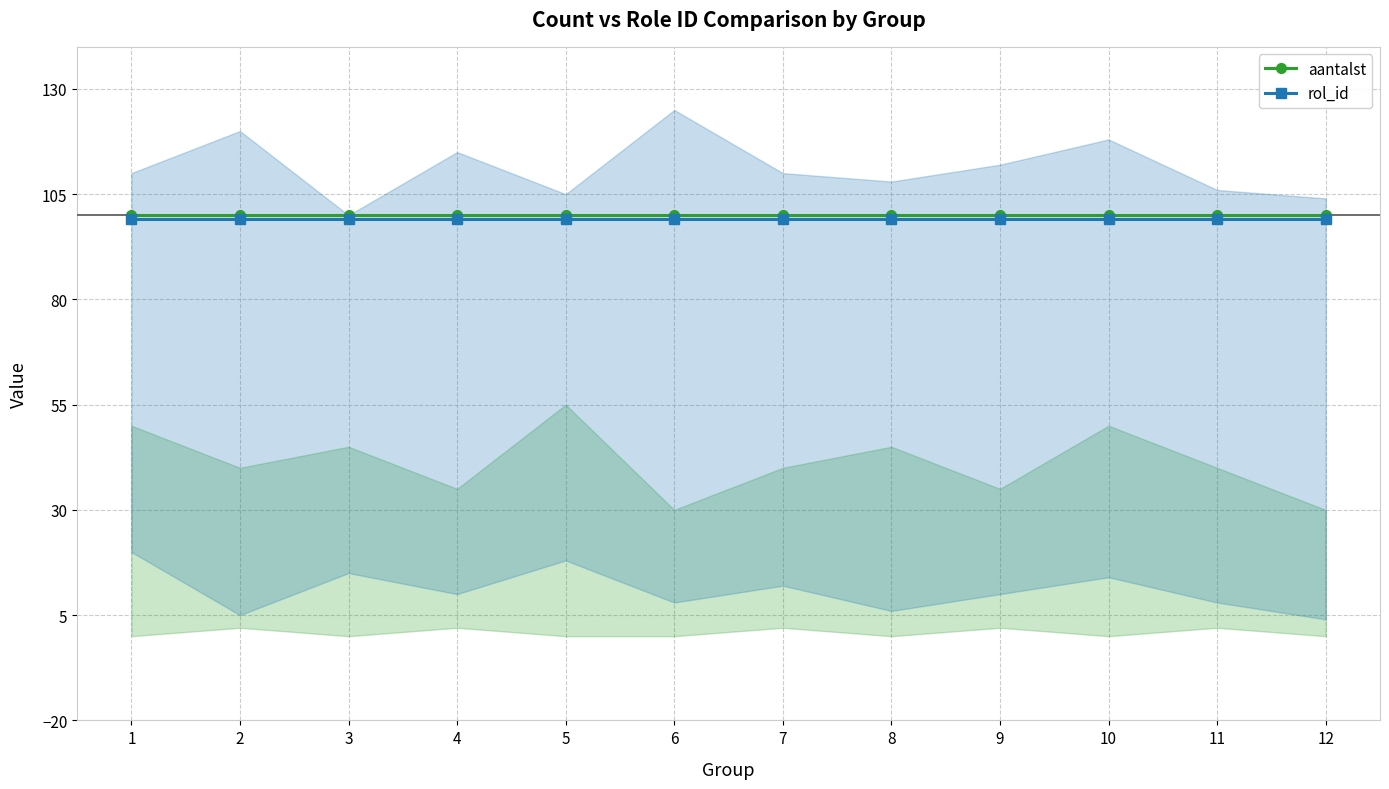

Reading right to left, what are all the values shown in this chart?

aantalst: 12=100	11=100	10=100	9=100	8=100	7=100	6=100	5=100	4=100	3=100	2=100	1=100
rol_id: 12=99	11=99	10=99	9=99	8=99	7=99	6=99	5=99	4=99	3=99	2=99	1=99